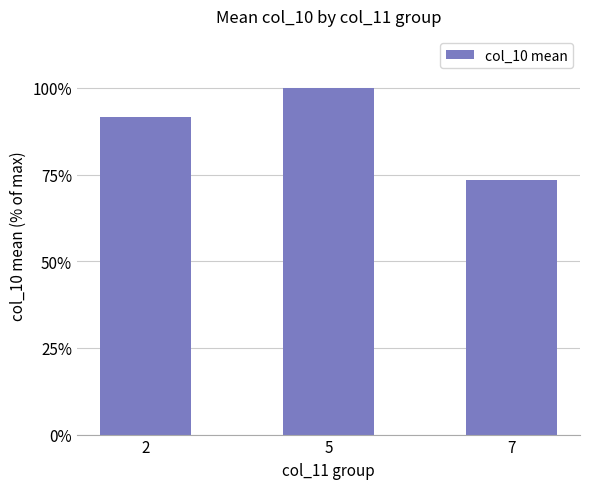

Which category has the lowest value across all series?

7